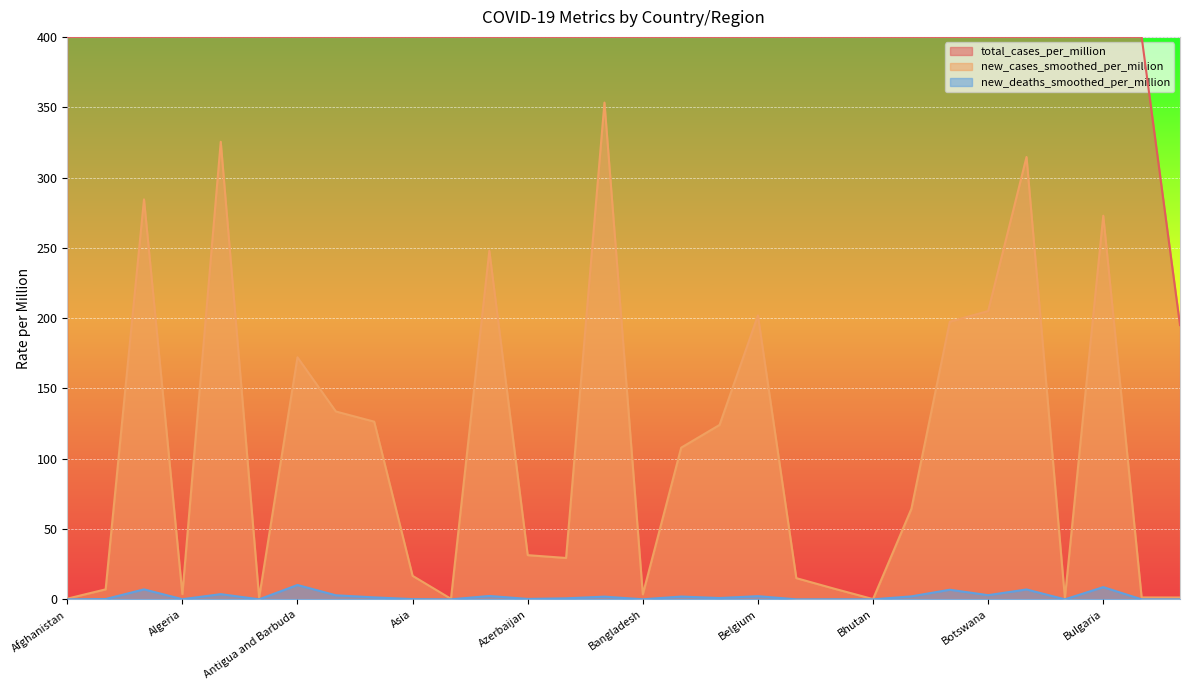

What is the sum of all new_cases_smoothed_per_million values?

3251.8